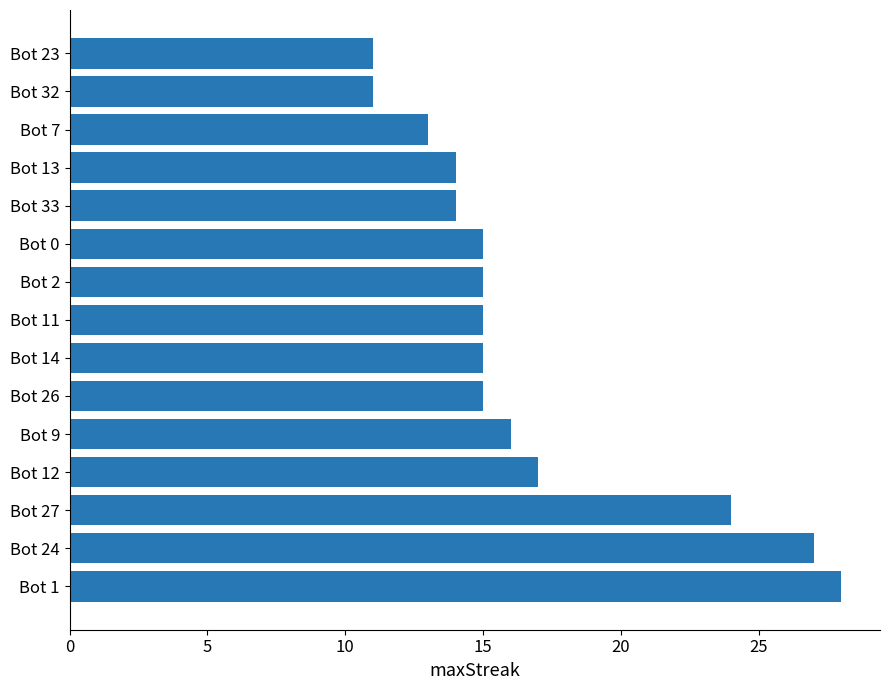

What is the average value?

17